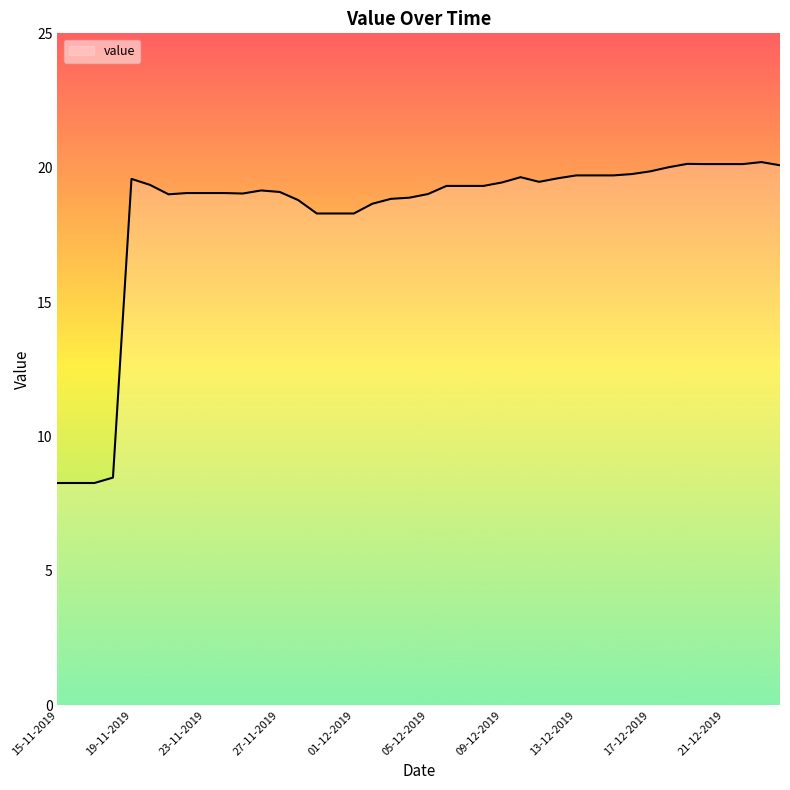

What is the maximum value shown in the chart?

20.2